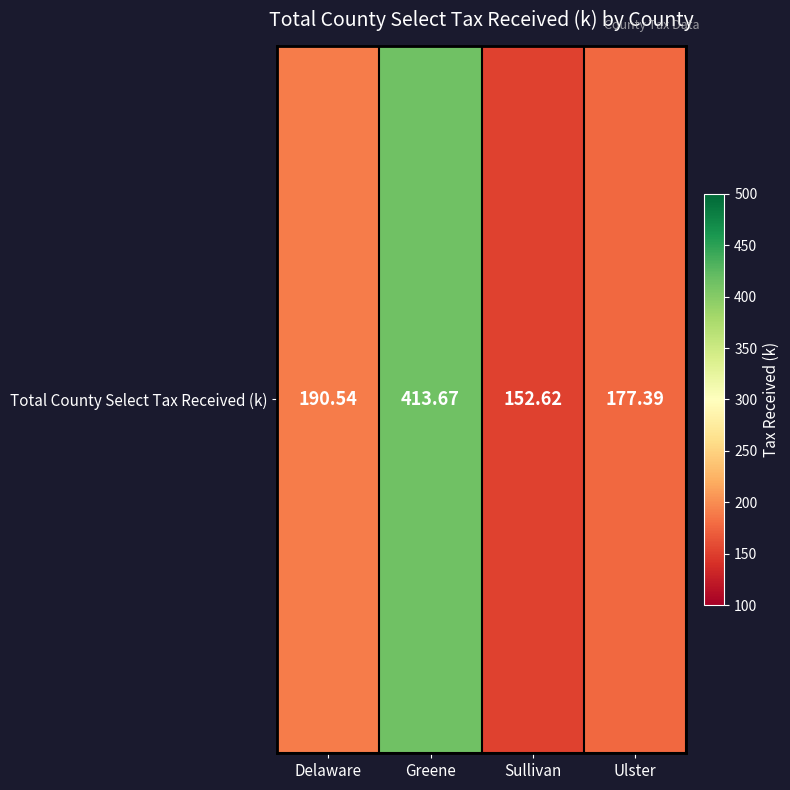

List the labels in order of value, smallest first.

Sullivan, Ulster, Delaware, Greene